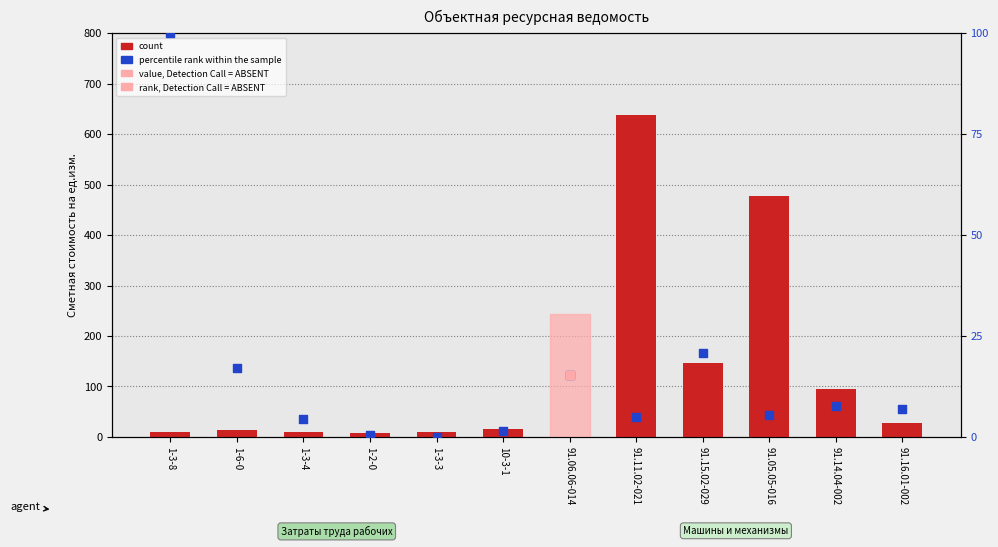

Which series contains the lowest Y value?

percentile rank within the sample